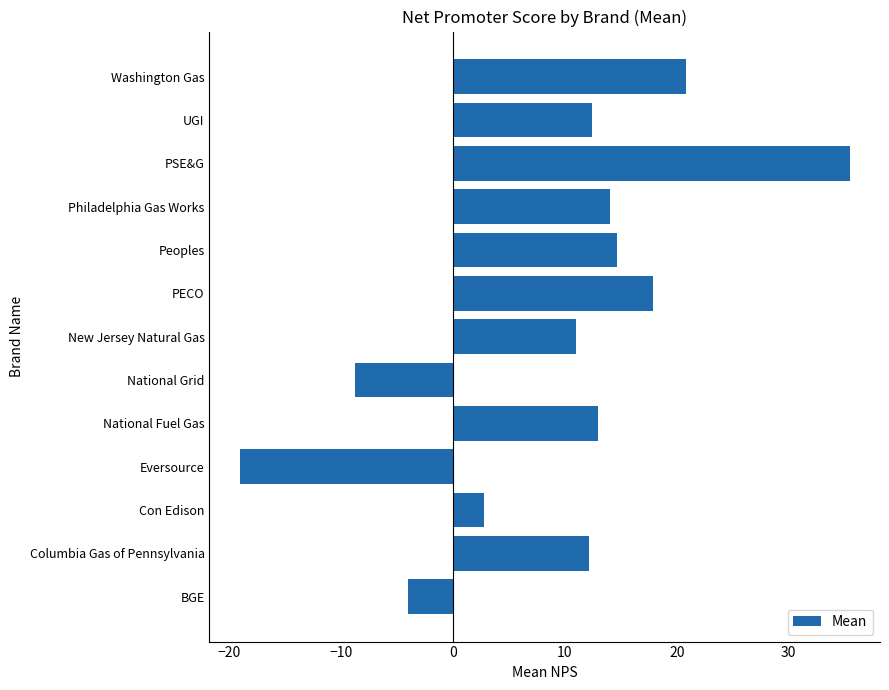

What is the difference between the maximum and second lowest values?

44.3